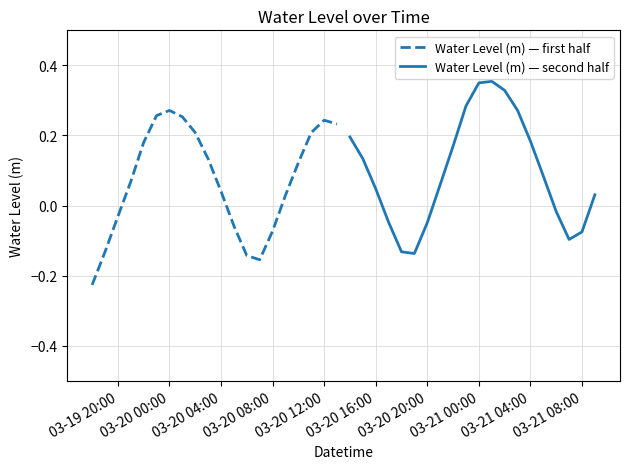

Reading left to right, transcribe all the data shown in this chart.

Water Level (m) — first half: -0.2	-0.1	-0.0	0.1	0.2	0.3	0.3	0.3	0.2	0.1	0.0	-0.1	-0.1	-0.2	-0.1	0.0	0.1	0.2	0.2	0.2
Water Level (m) — second half: 0.2	0.1	0.0	-0.0	-0.1	-0.1	-0.0	0.1	0.2	0.3	0.3	0.4	0.3	0.3	0.2	0.1	-0.0	-0.1	-0.1	0.0